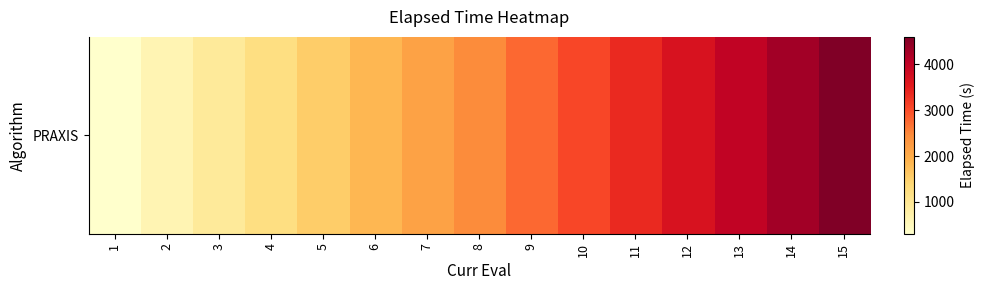

Rank the categories by value from lowest to highest.

1, 2, 3, 4, 5, 6, 7, 8, 9, 10, 11, 12, 13, 14, 15